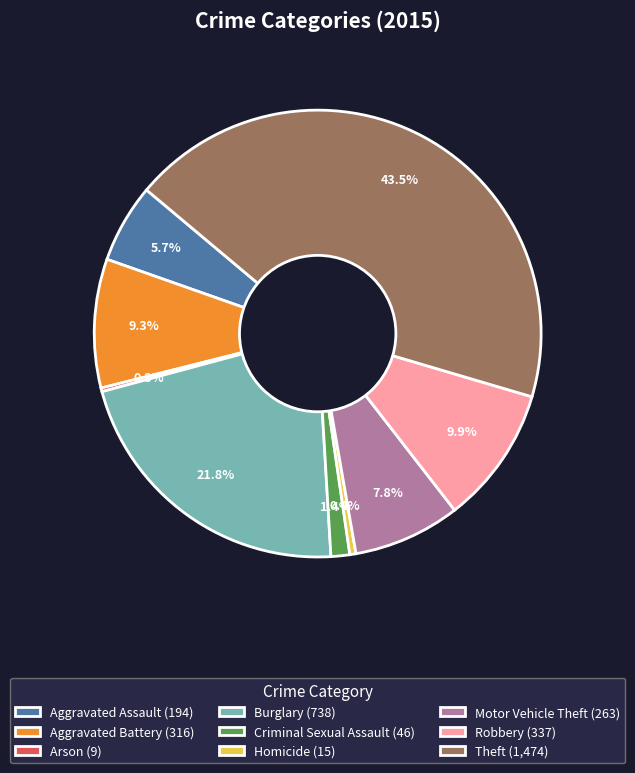

True or false: Homicide accounts for 15% of the total.

False